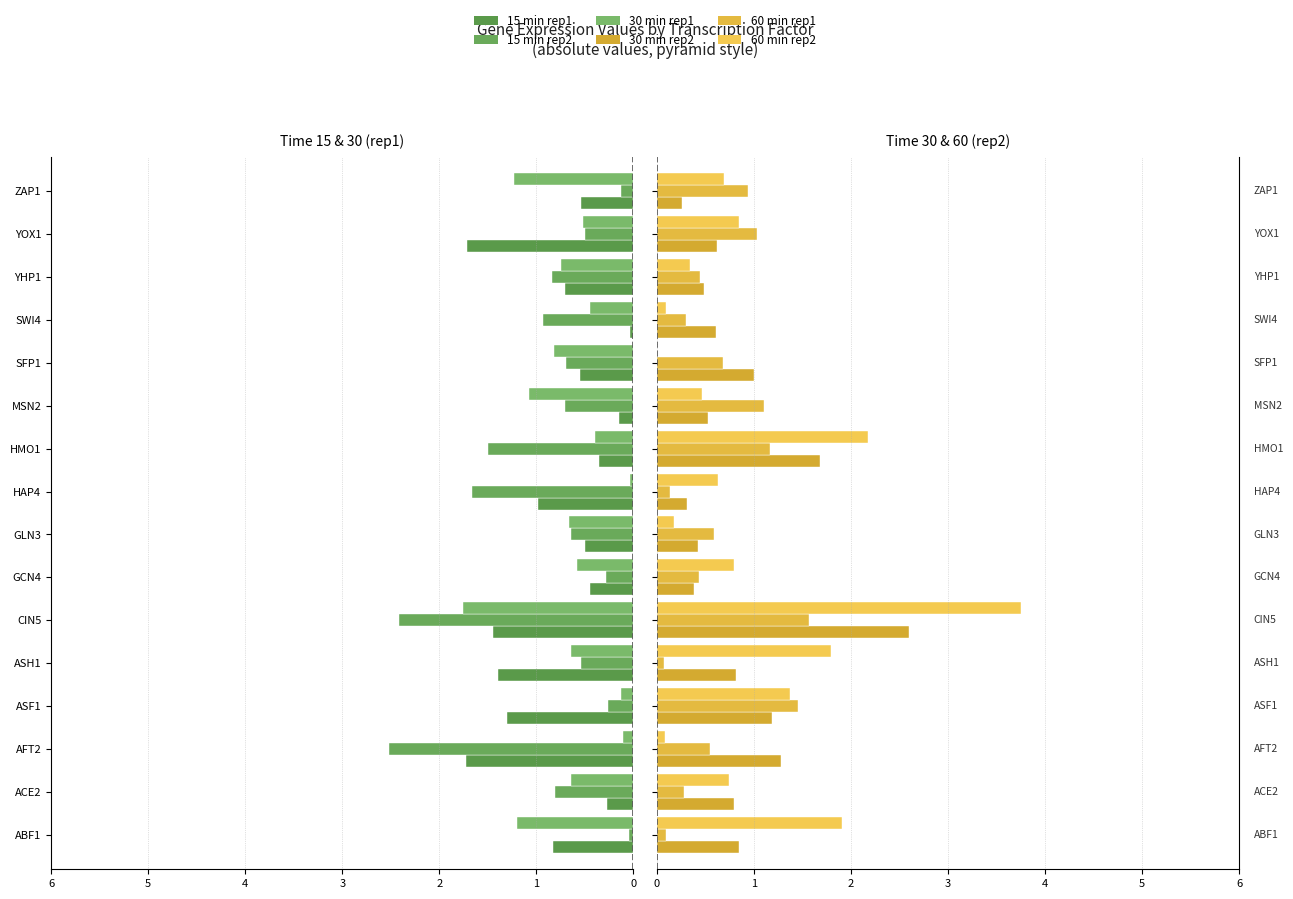

How many groups of bars are there?

16